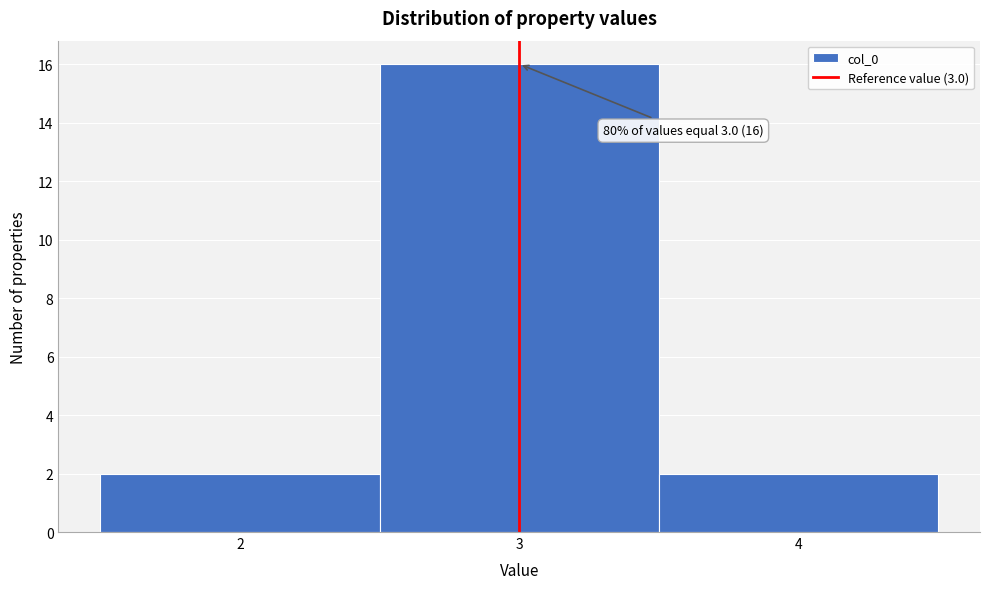

Over which range of the x-axis is the bar tallest?

2.5 to 3.5